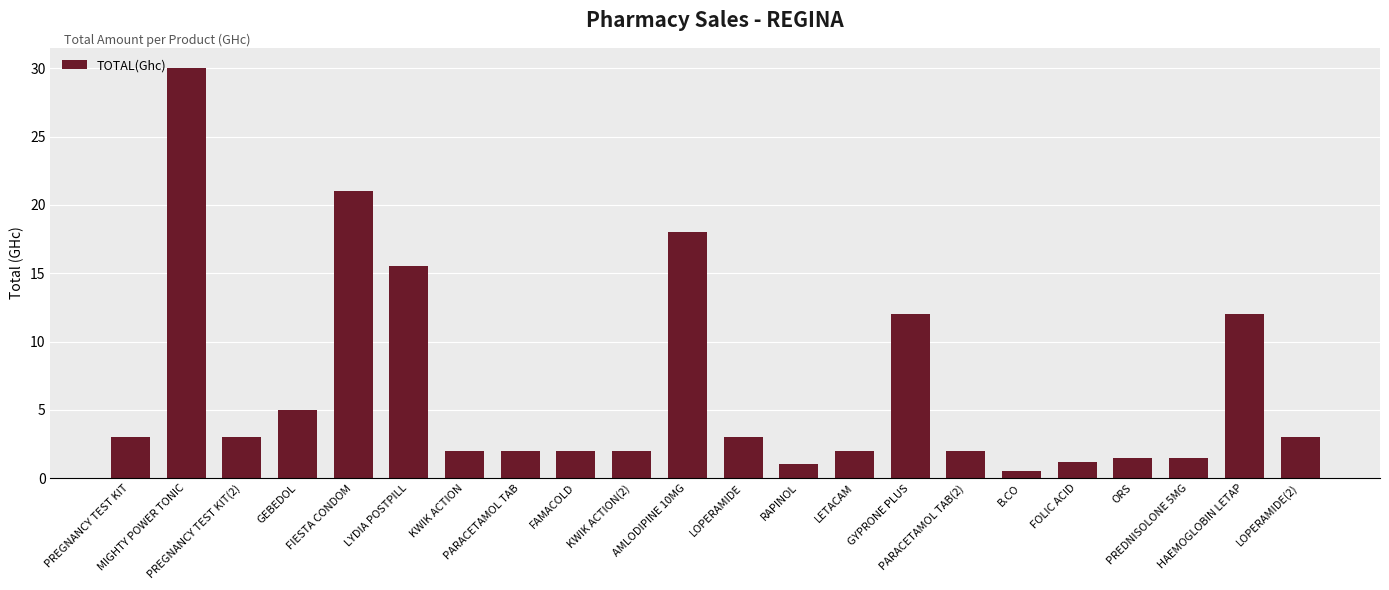

Which has a higher value, HAEMOGLOBIN LETAP or MIGHTY POWER TONIC?

MIGHTY POWER TONIC